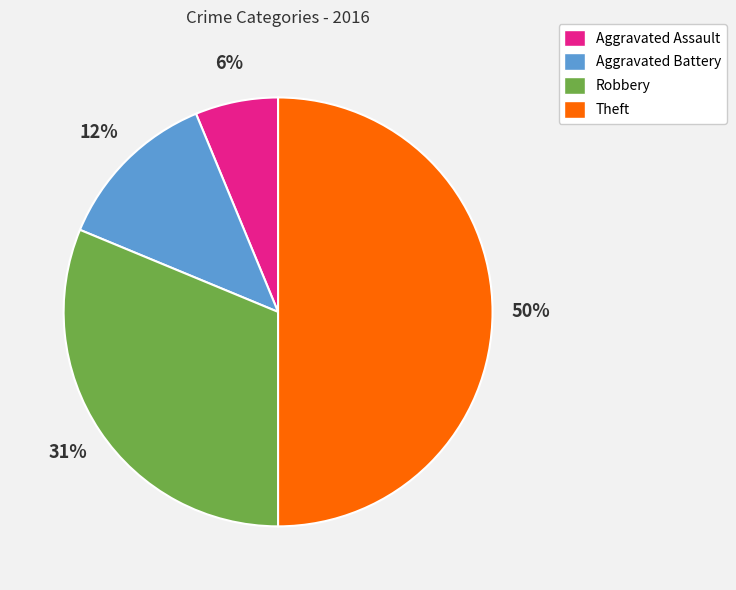

To the nearest percent, what portion does Aggravated Assault represent?

6%